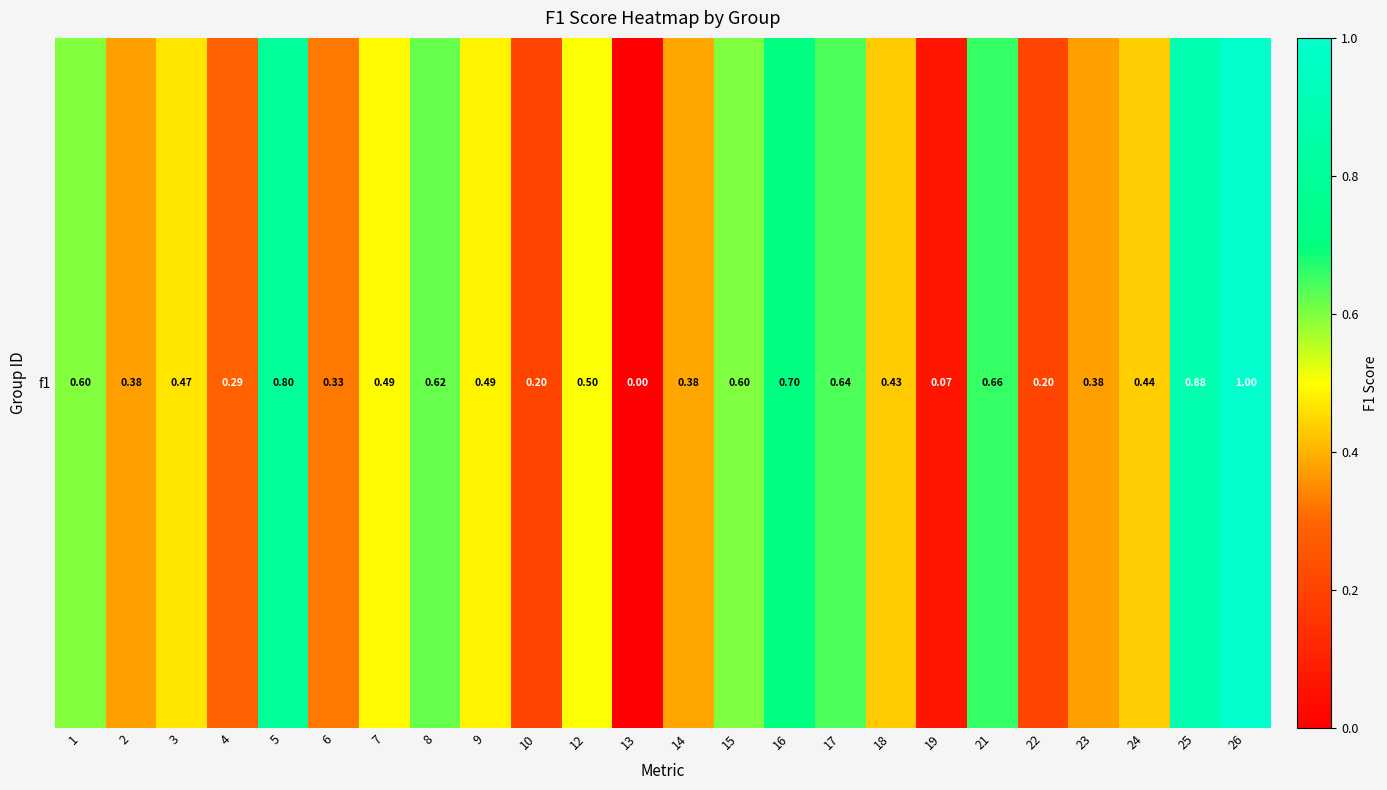

True or false: the data shows 0.4 at 2.

True